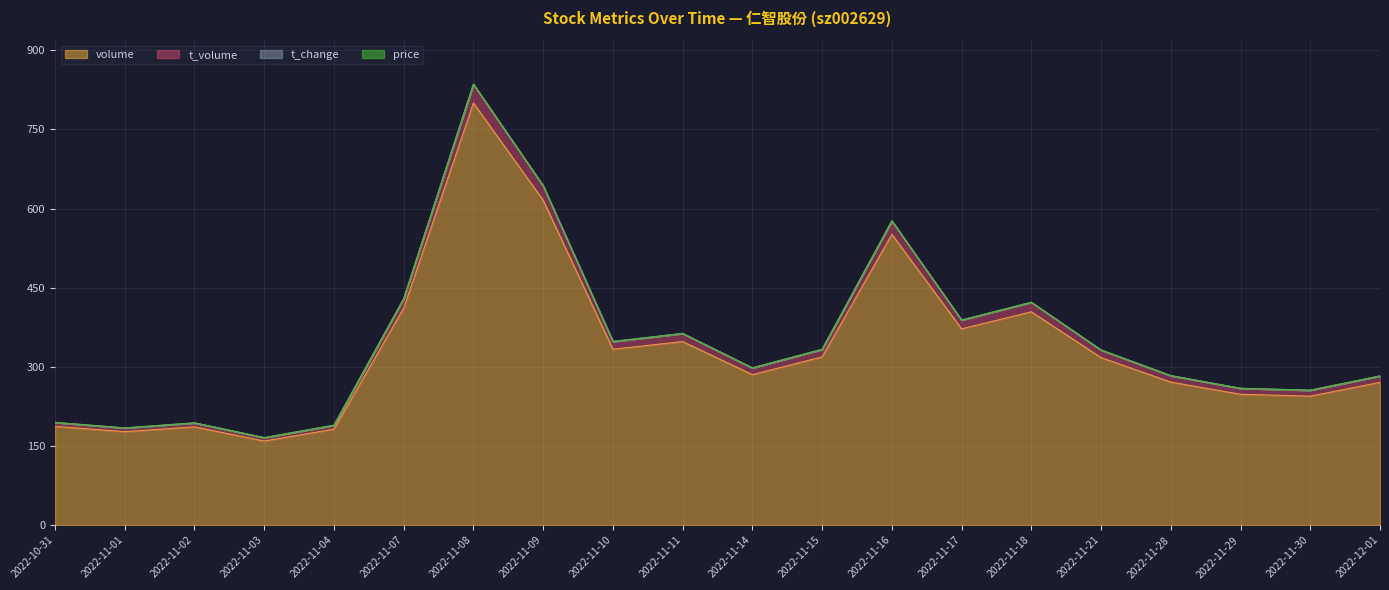

What is the total value across all series at 2022-11-30?

255.9